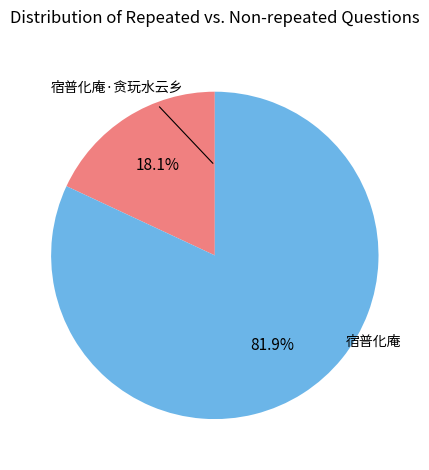

Is there a majority slice in this chart?

Yes